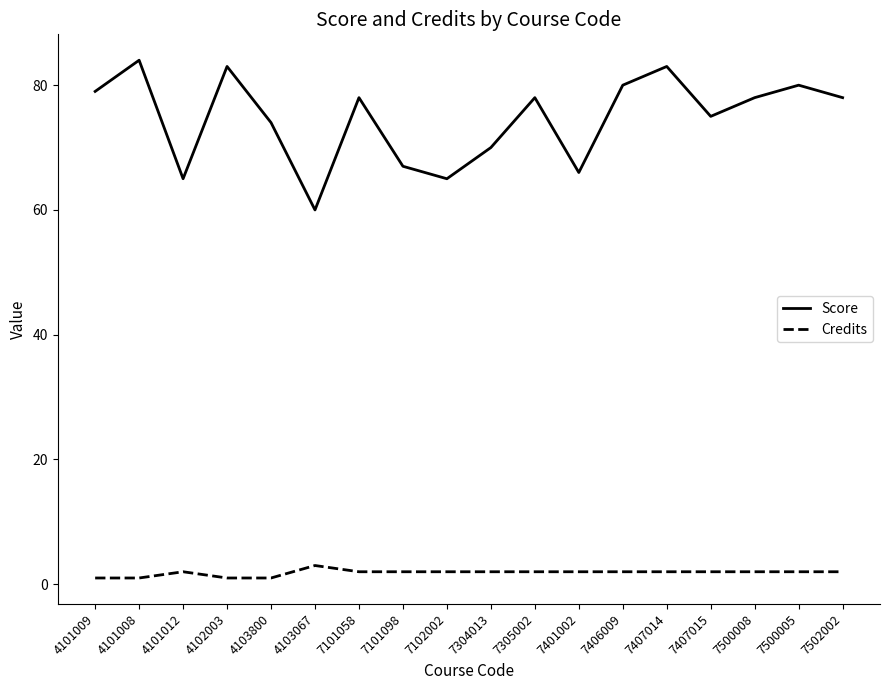

True or false: Credits has more than 1 interior local peaks.

True